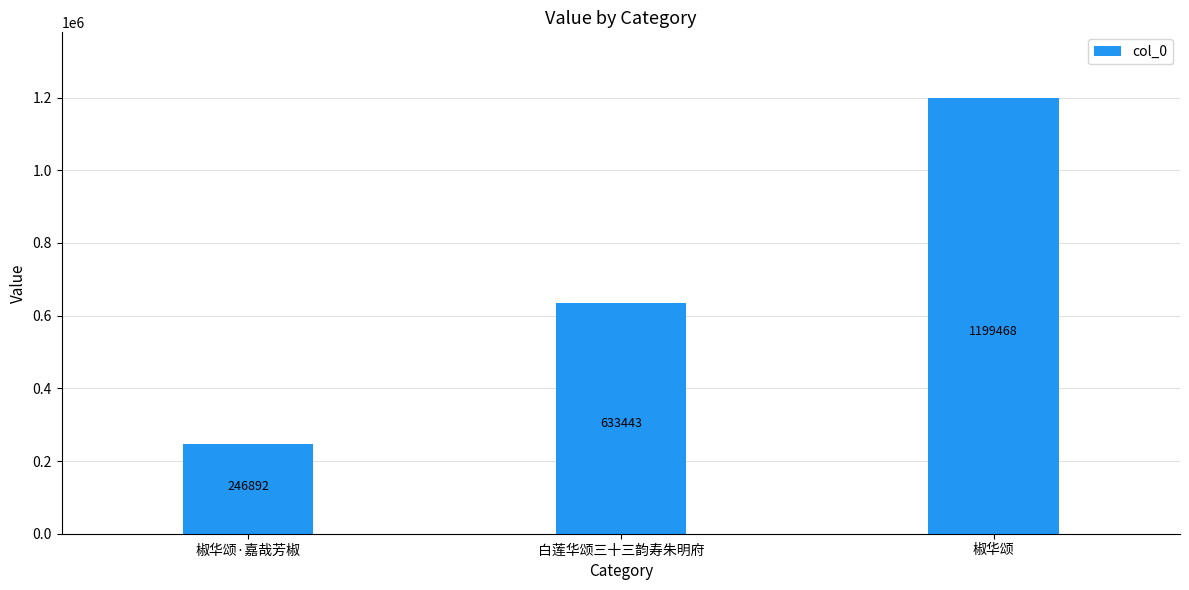

How many distinct data groups are displayed?

1